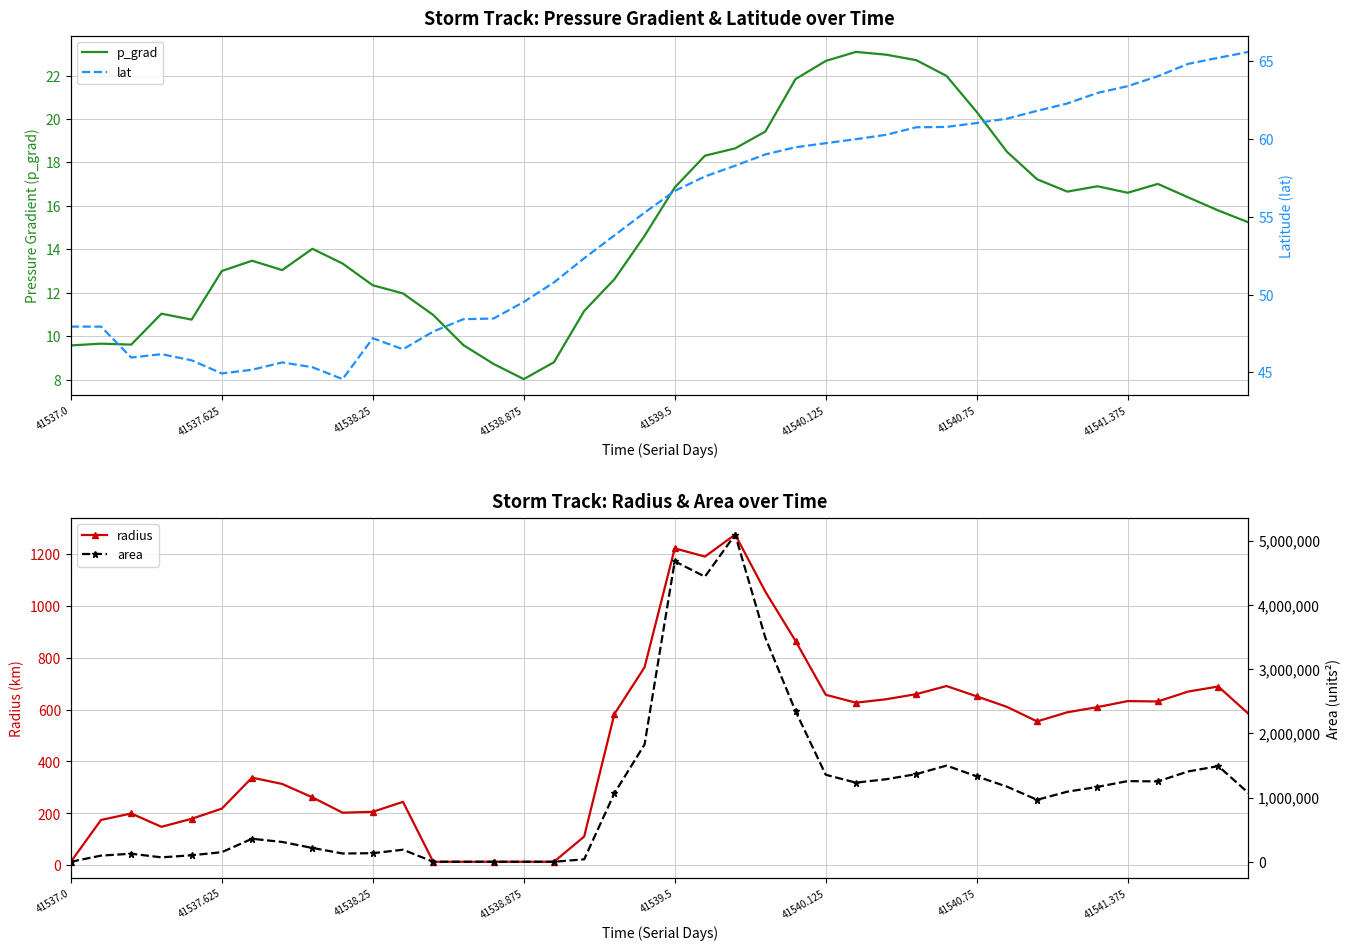

What is the value of the p_grad point at the 9th from the left?

14.0